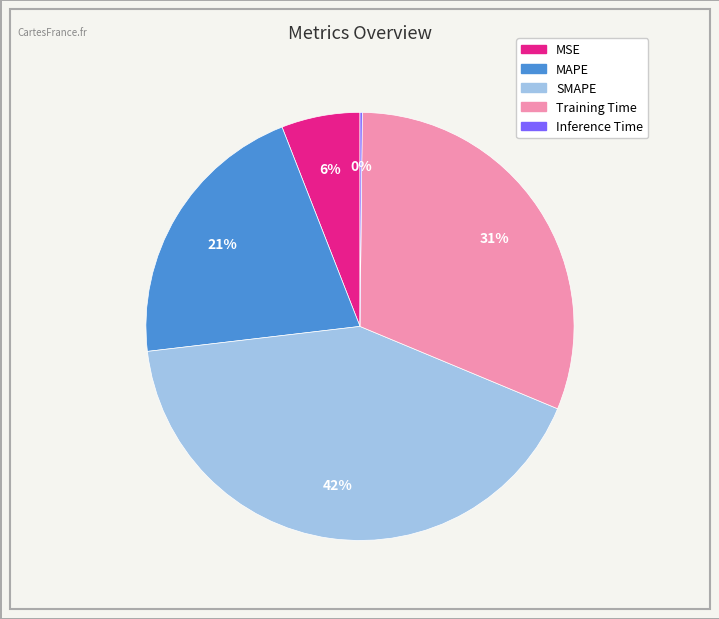

To the nearest percent, what percentage of the pie is SMAPE?

42%